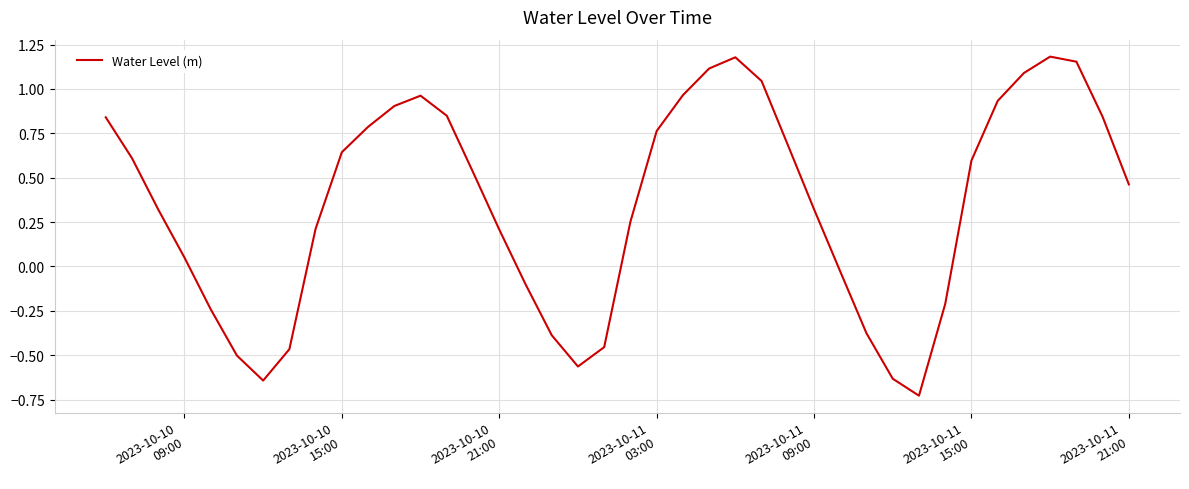

What is the difference between the maximum and minimum values?

1.9